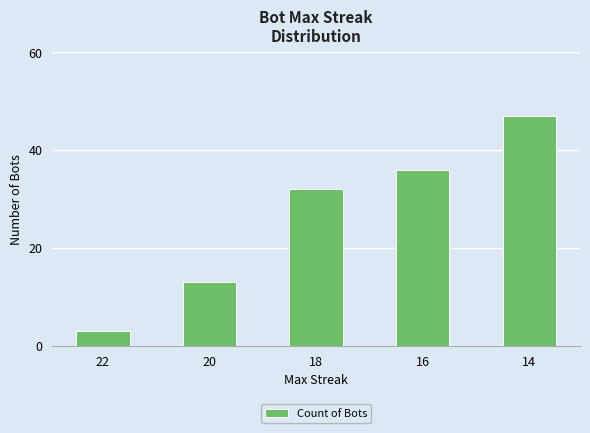

Read the value at 20, to the nearest 5.

15